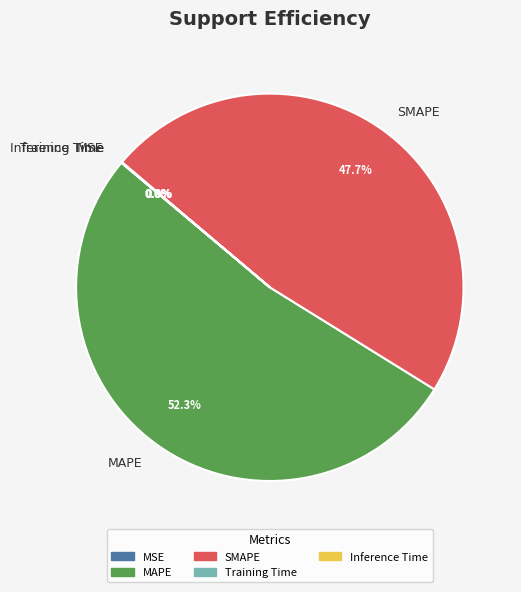

Do MAPE and SMAPE together represent more than half of the pie?

Yes